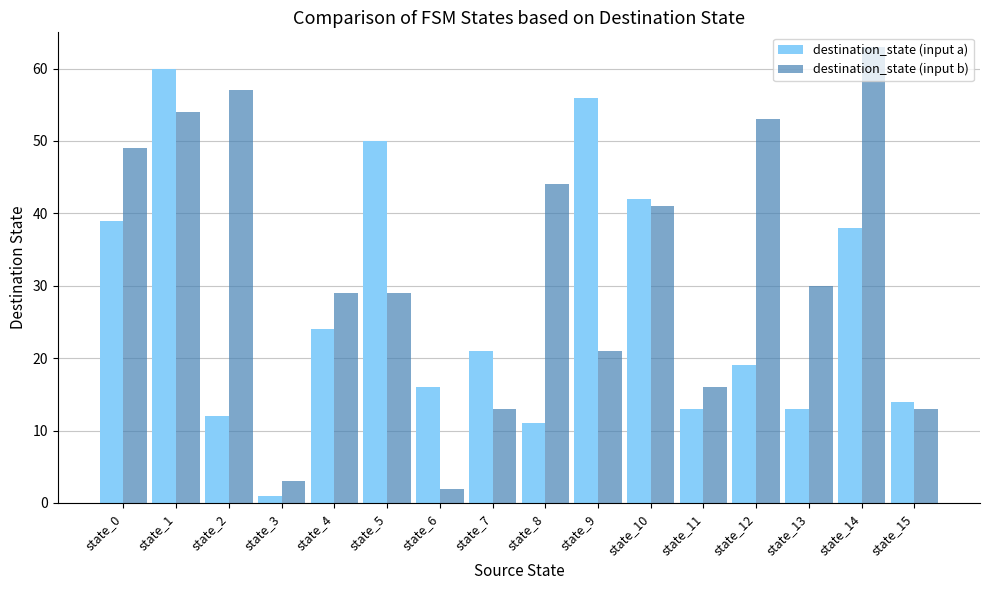

Which label corresponds to the largest value in the chart?

state_14